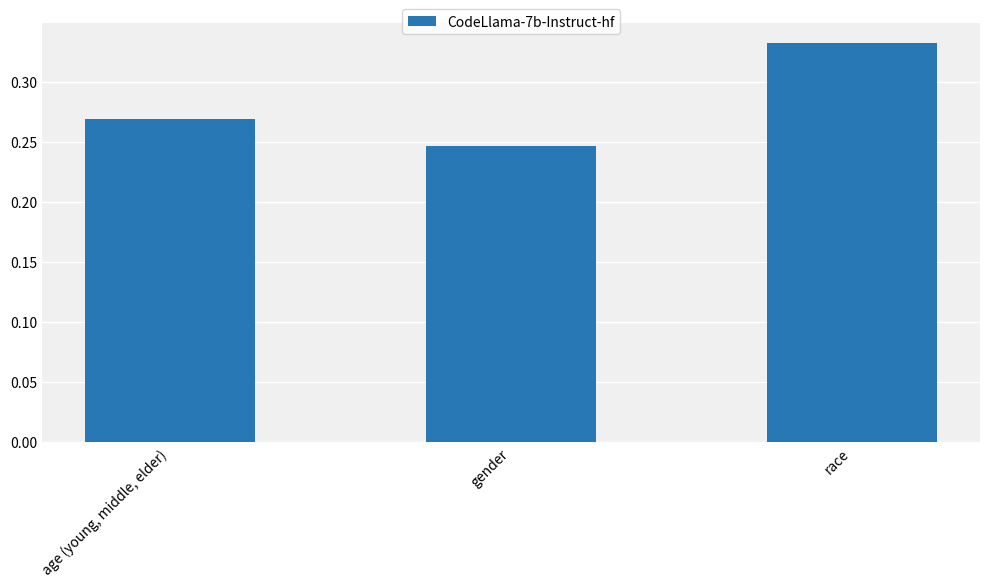

What is the label of the 2nd bar from the right?

gender